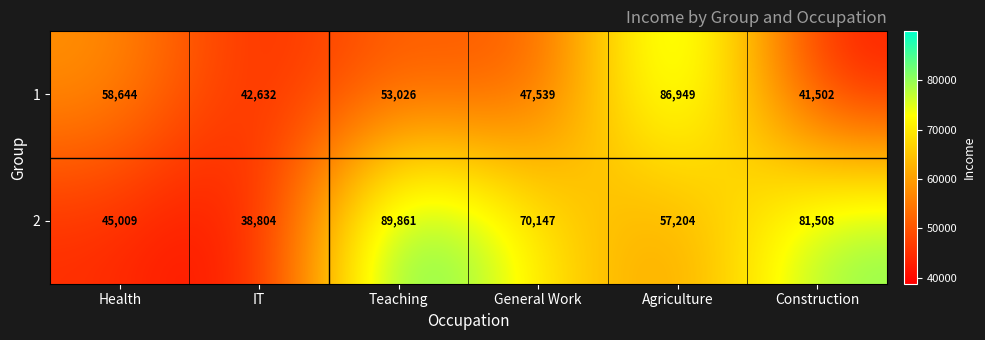

True or false: 1 has a value of 81788 at General Work.

False